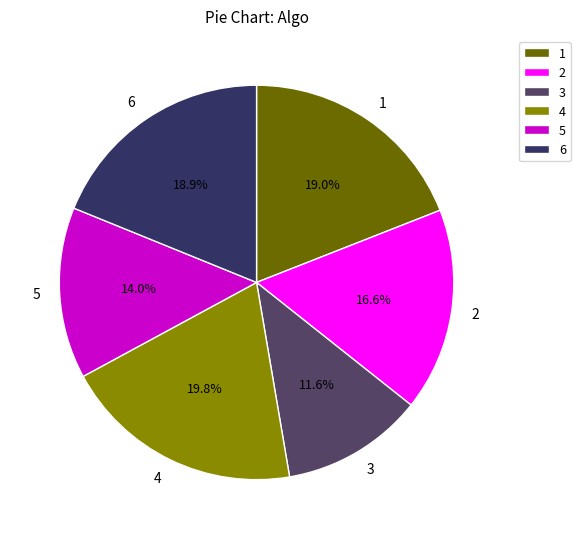

What portion of the pie excludes 5?

86.0%